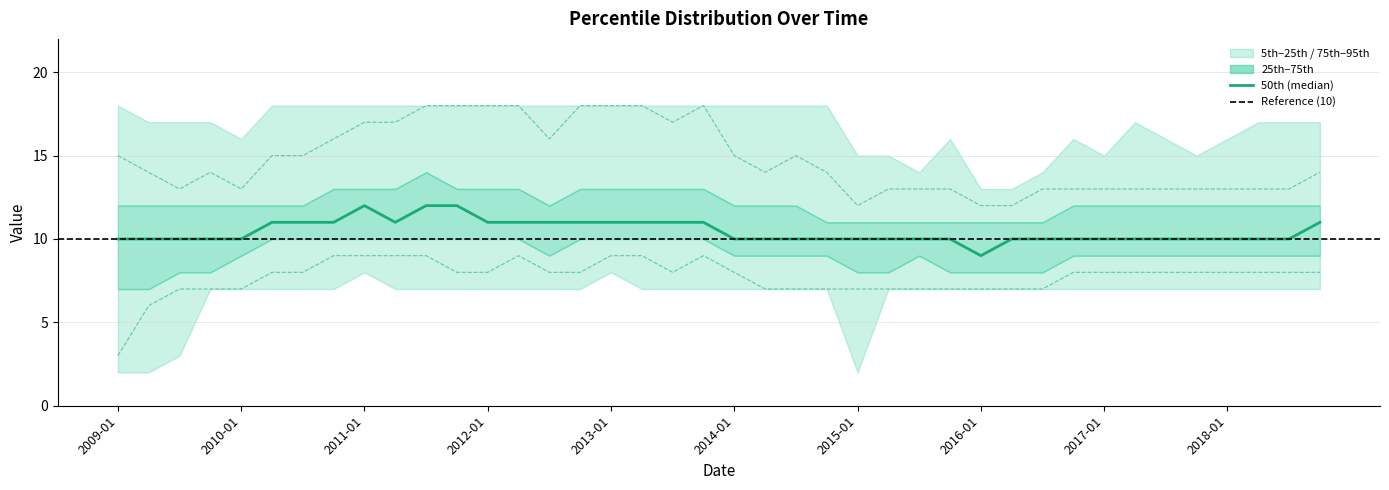

What position from the left is 10?

11